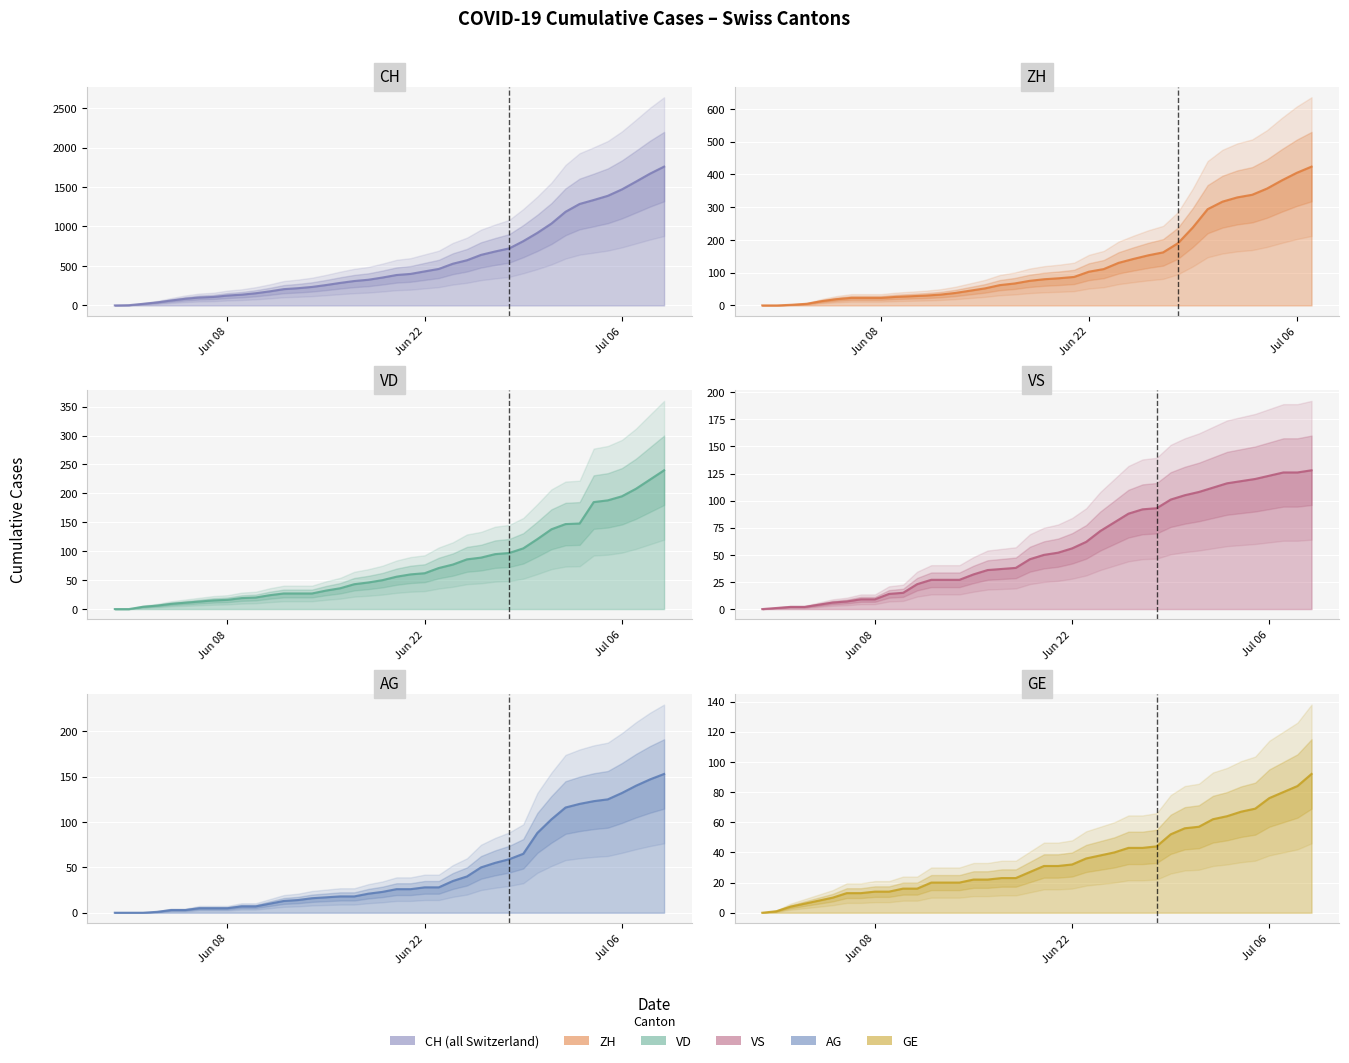

True or false: VS and CH intersect in this chart.

False